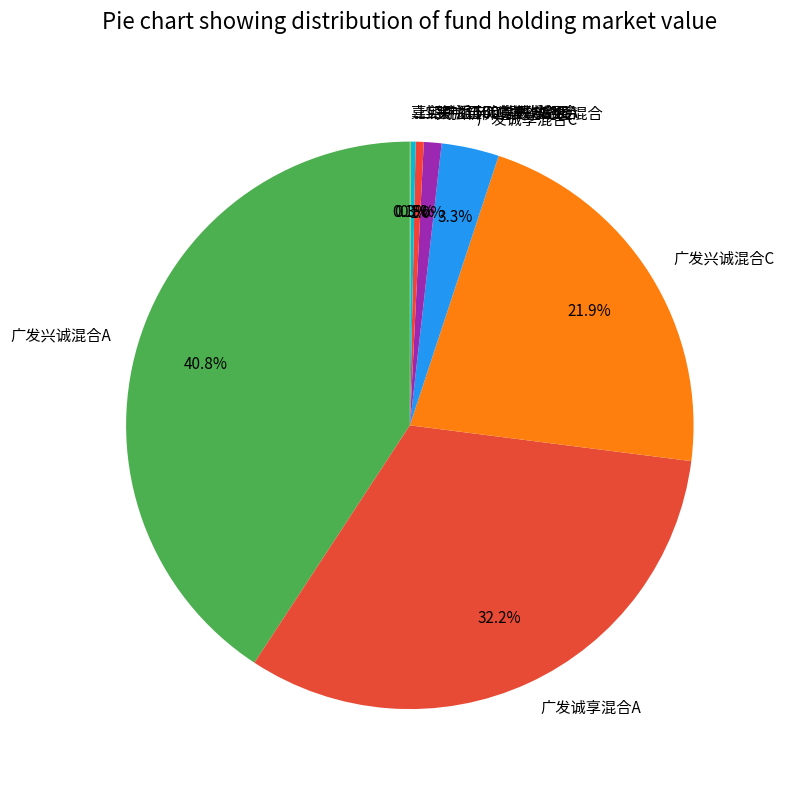

What percentage is the 广发诚享混合C slice, to the nearest percent?

3%